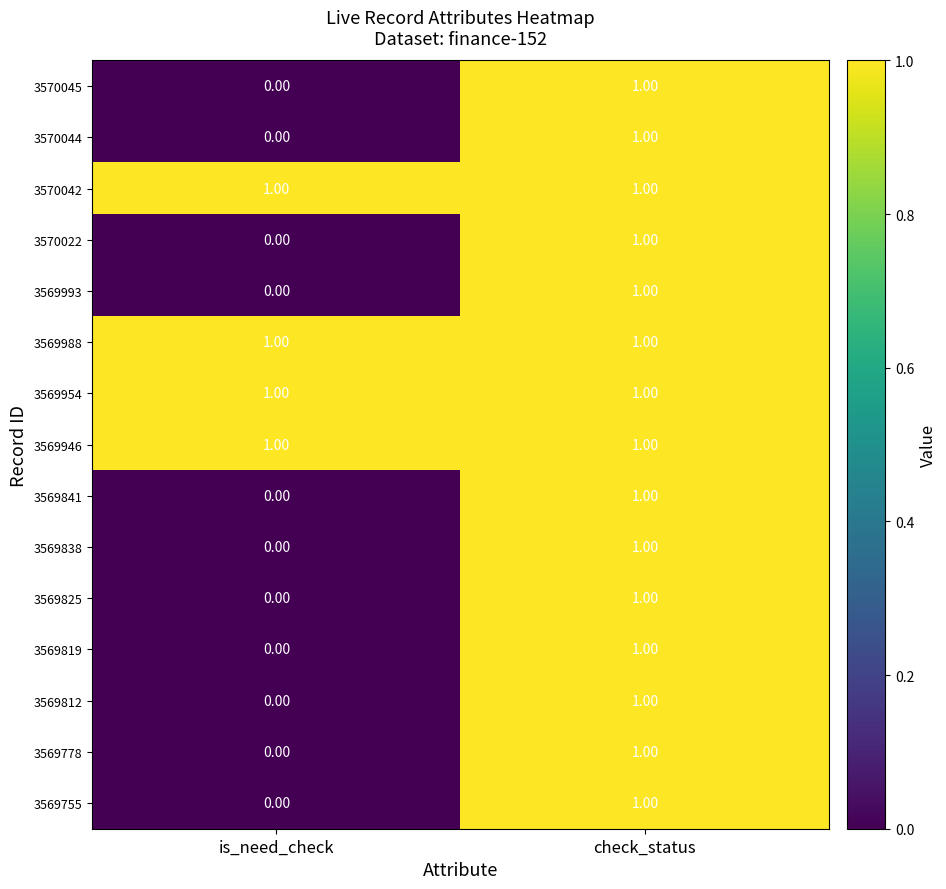

Where is 3569819 nearest to the value 0?

is_need_check